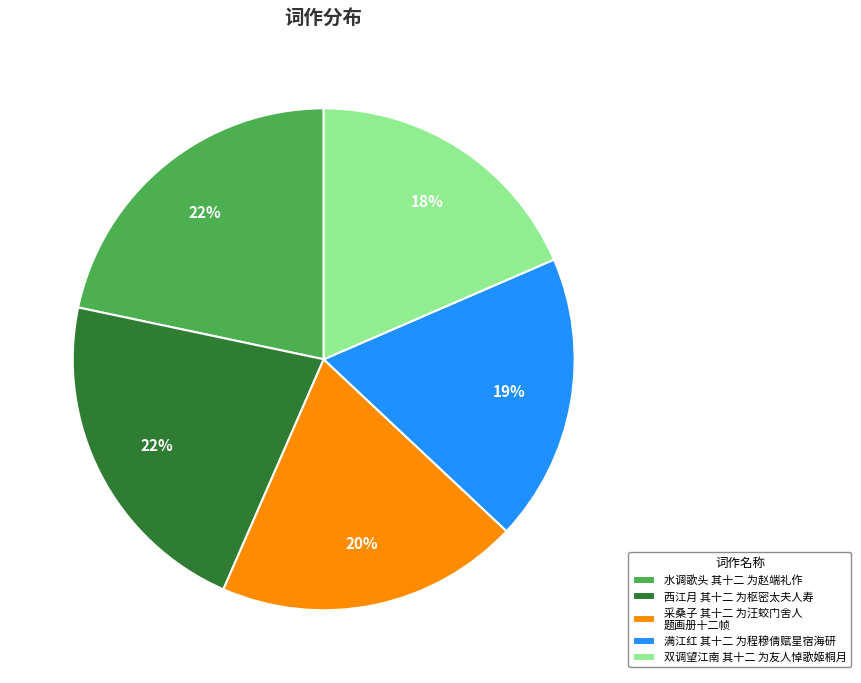

To the nearest percent, what is the average slice percentage?

20%